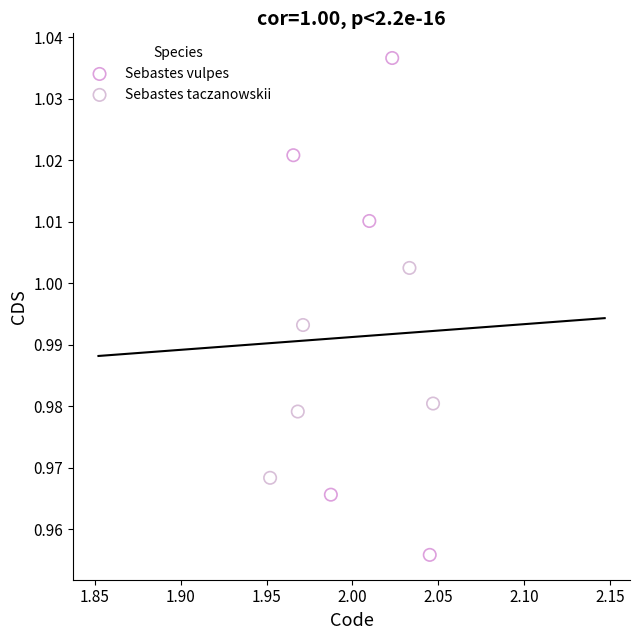

Which series has the largest Y range (max minus min)?

Sebastes vulpes